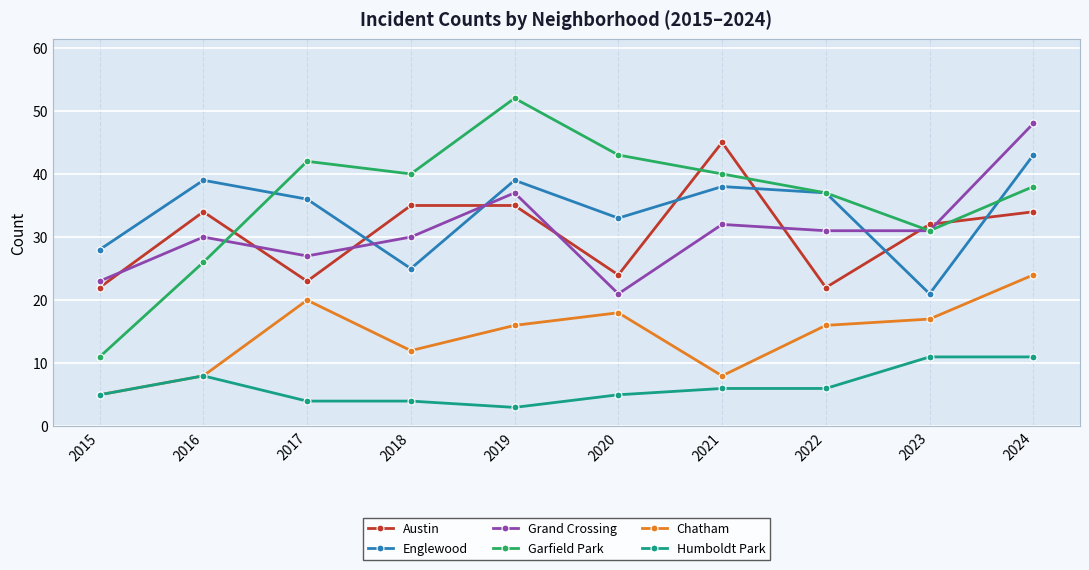

What is the value of the Garfield Park point at the 8th from the left?

37